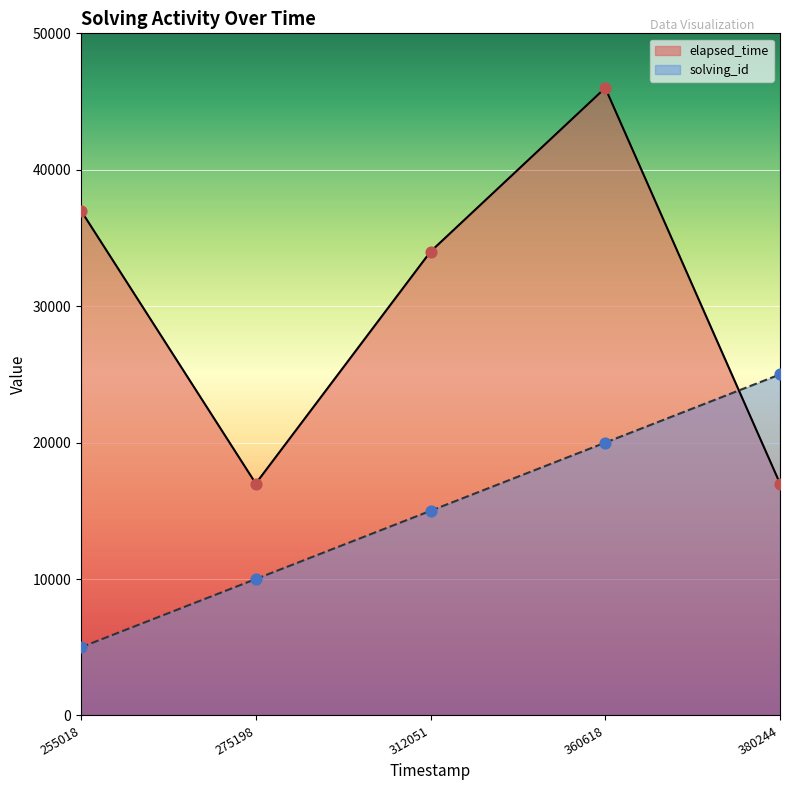

Which series contains the lowest Y value?

solving_id